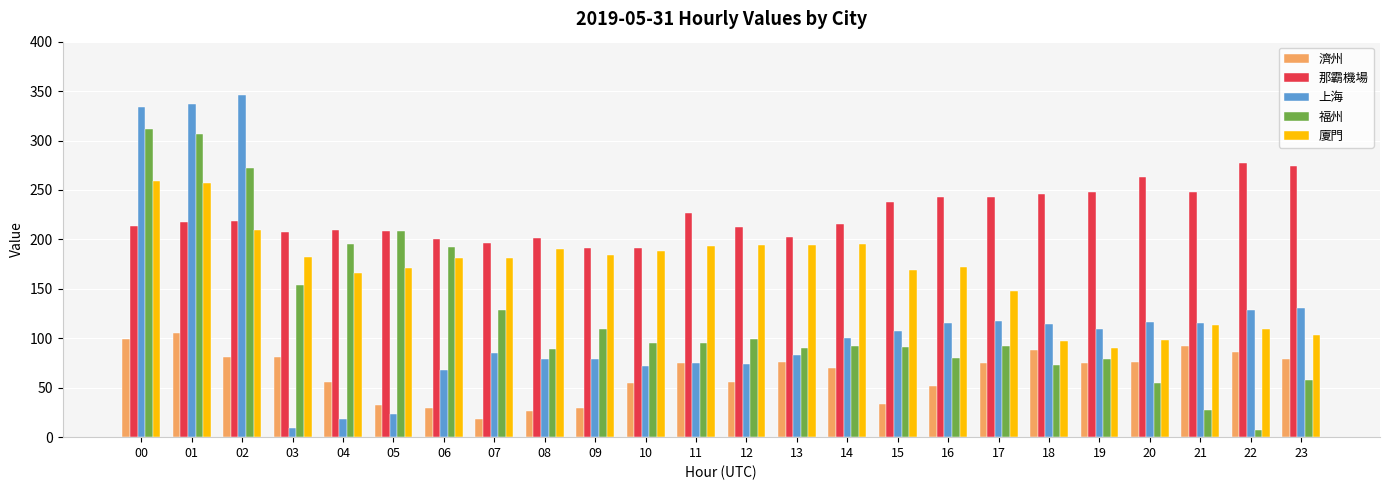

What is the difference between the maximum and second lowest values in the 那霸機場 series?

86.3